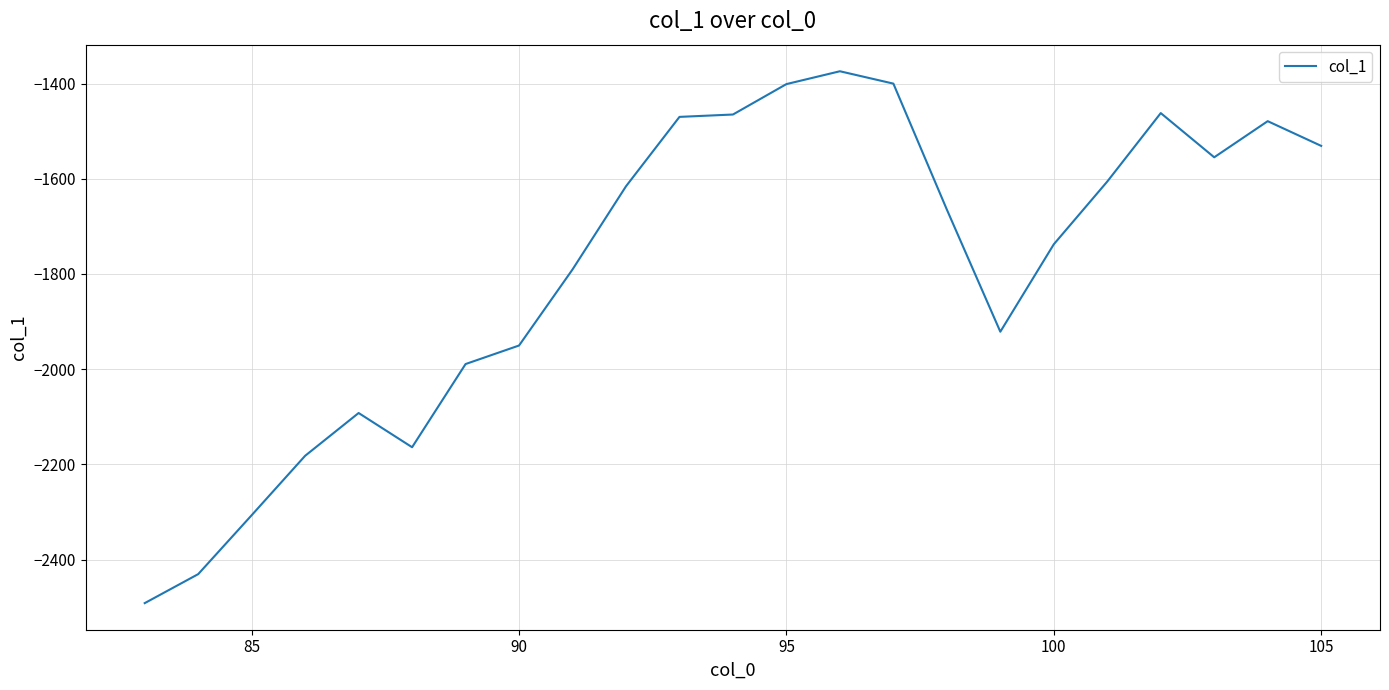

How many series are shown in this chart?

1